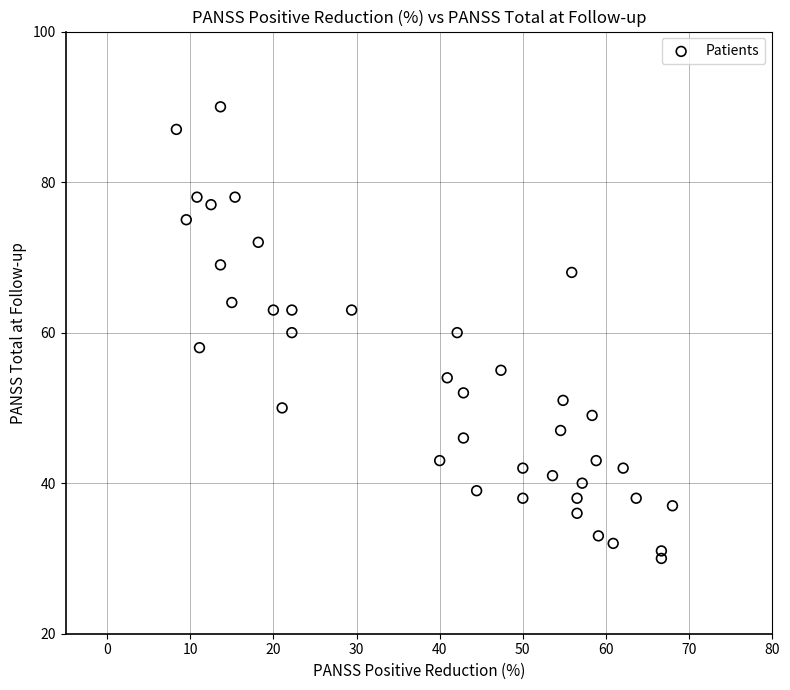

What is the range of Y values (max minus min)?

60